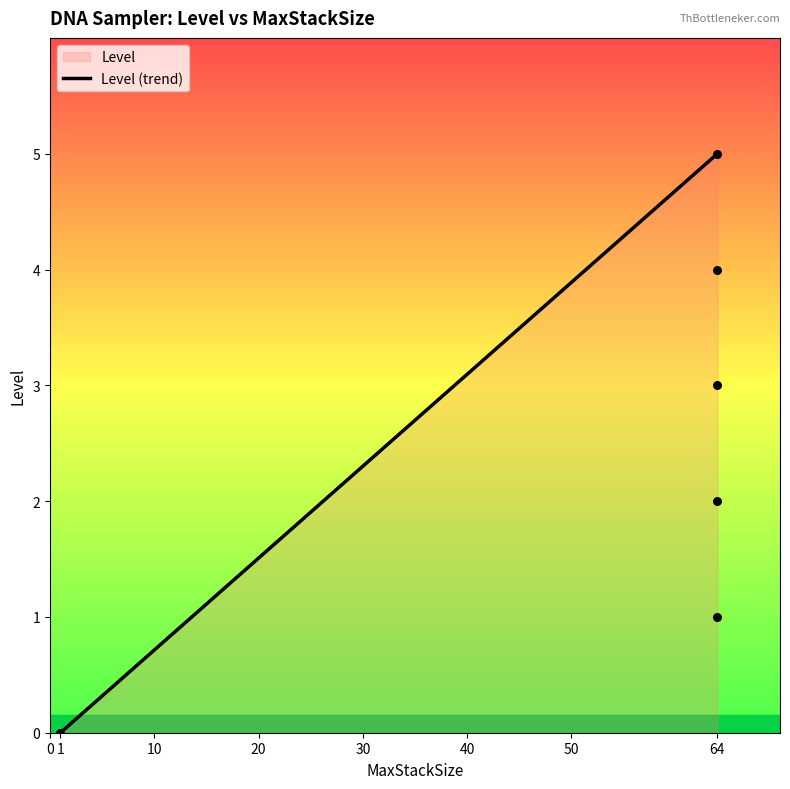

What is the change in value from 1 to 64?

+5